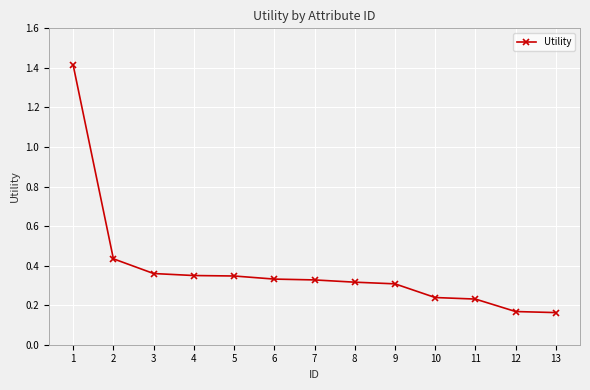

How many values are between 0 and 1?

12